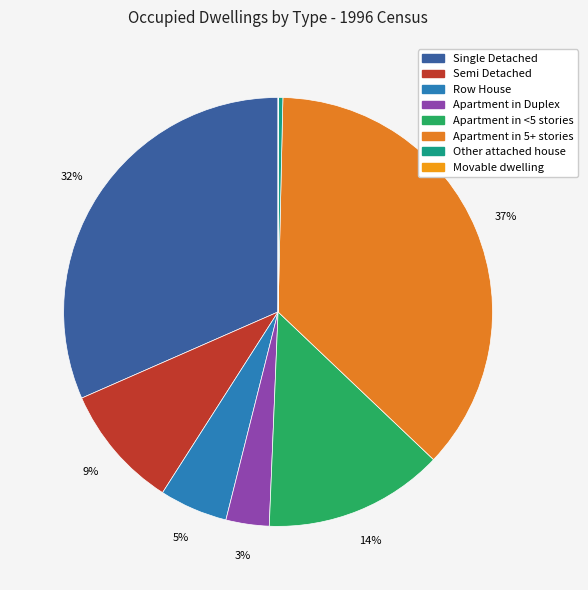

To the nearest percent, what percentage of the pie is Apartment in Duplex?

3%